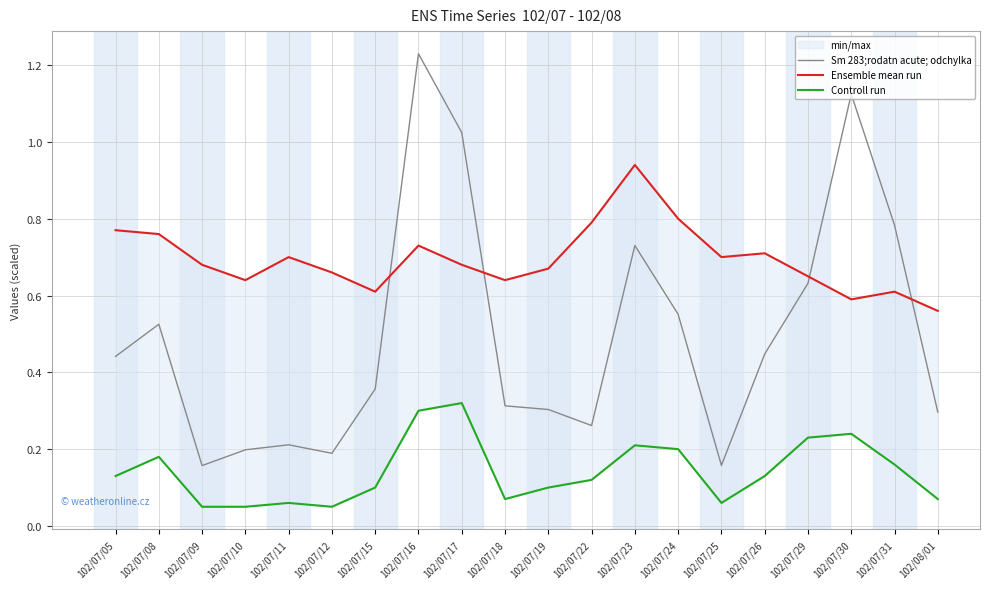

What is the value of the Controll run point at the 4th from the left?

0.1